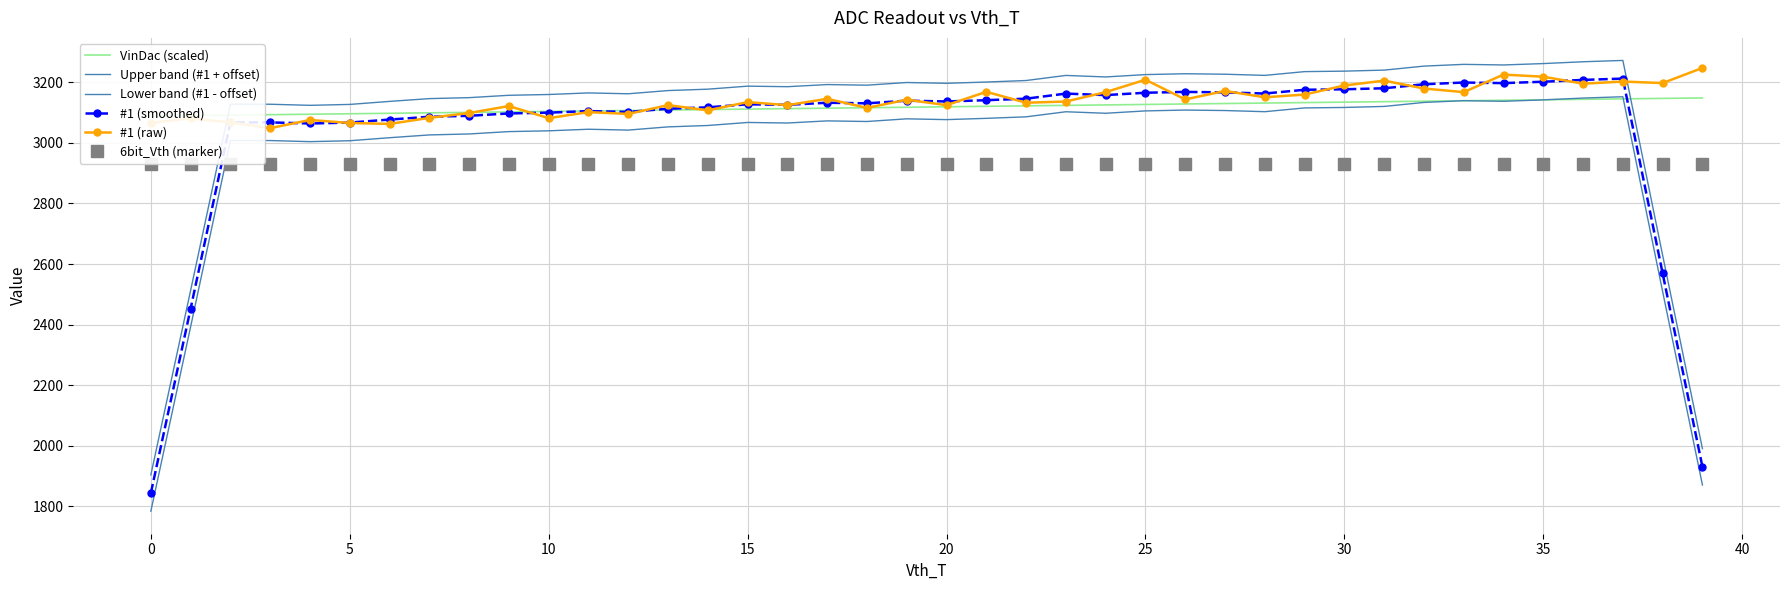

Reading left to right, extract all data points from this chart.

VinDac (scaled): 3088.8	3090.4	3091.9	3093.5	3095.0	3096.5	3098.1	3099.6	3101.2	3102.7	3104.2	3105.8	3107.3	3108.8	3110.4	3111.9	3113.5	3115.0	3116.5	3118.1	3119.6	3121.2	3122.7	3124.2	3125.8	3127.3	3128.8	3130.4	3131.9	3133.5	3135.0	3136.5	3138.1	3139.6	3141.2	3142.7	3144.2	3145.8	3147.3	3148.8
Upper band (#1 + offset): 1903.2	2513.0	3128.2	3128.0	3124.4	3127.4	3137.4	3146.6	3149.8	3157.6	3160.2	3165.4	3162.6	3173.2	3177.8	3187.8	3186.0	3193.0	3191.0	3199.8	3197.2	3201.4	3206.4	3223.2	3218.2	3226.0	3228.8	3227.2	3223.4	3235.8	3237.4	3240.8	3254.0	3259.8	3257.8	3262.4	3268.4	3272.8	2629.0	1989.8
Lower band (#1 - offset): 1783.2	2393.0	3008.2	3008.0	3004.4	3007.4	3017.4	3026.6	3029.8	3037.6	3040.2	3045.4	3042.6	3053.2	3057.8	3067.8	3066.0	3073.0	3071.0	3079.8	3077.2	3081.4	3086.4	3103.2	3098.2	3106.0	3108.8	3107.2	3103.4	3115.8	3117.4	3120.8	3134.0	3139.8	3137.8	3142.4	3148.4	3152.8	2509.0	1869.8
#1 (smoothed): 1843.2	2453.0	3068.2	3068.0	3064.4	3067.4	3077.4	3086.6	3089.8	3097.6	3100.2	3105.4	3102.6	3113.2	3117.8	3127.8	3126.0	3133.0	3131.0	3139.8	3137.2	3141.4	3146.4	3163.2	3158.2	3166.0	3168.8	3167.2	3163.4	3175.8	3177.4	3180.8	3194.0	3199.8	3197.8	3202.4	3208.4	3212.8	2569.0	1929.8
#1 (raw): 3067.0	3081.0	3068.0	3049.0	3076.0	3066.0	3063.0	3083.0	3099.0	3122.0	3082.0	3102.0	3096.0	3125.0	3108.0	3135.0	3125.0	3146.0	3116.0	3143.0	3125.0	3169.0	3133.0	3137.0	3168.0	3209.0	3144.0	3172.0	3151.0	3160.0	3190.0	3206.0	3180.0	3168.0	3226.0	3219.0	3196.0	3203.0	3198.0	3248.0
6bit_Vth (marker): 2929.0	2929.0	2929.0	2929.0	2929.0	2929.0	2929.0	2929.0	2929.0	2929.0	2929.0	2929.0	2929.0	2929.0	2929.0	2929.0	2929.0	2929.0	2929.0	2929.0	2929.0	2929.0	2929.0	2929.0	2929.0	2929.0	2929.0	2929.0	2929.0	2929.0	2929.0	2929.0	2929.0	2929.0	2929.0	2929.0	2929.0	2929.0	2929.0	2929.0